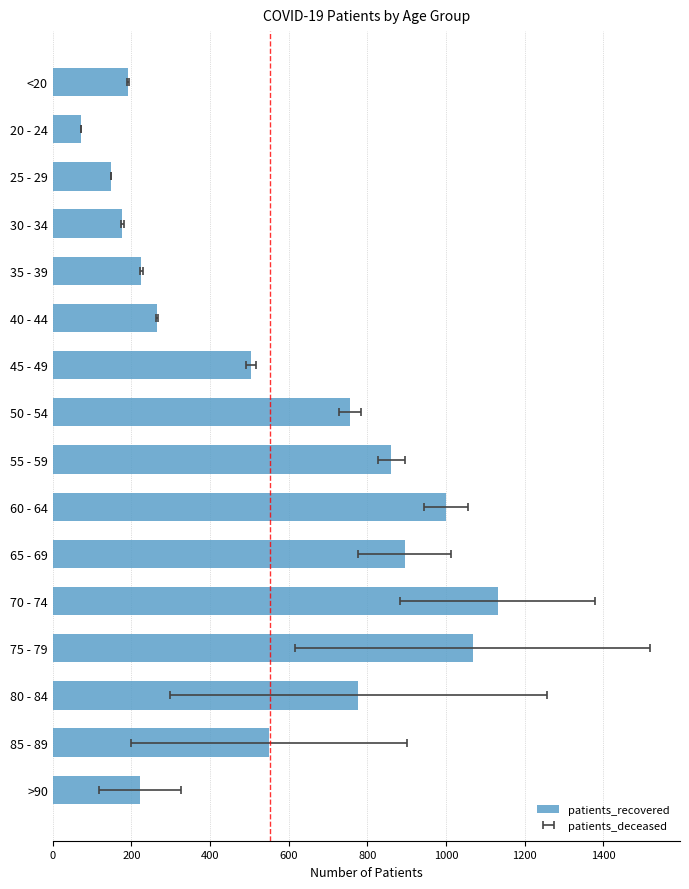

What is the sum of the values at 50 - 54 and 45 - 49?

1262